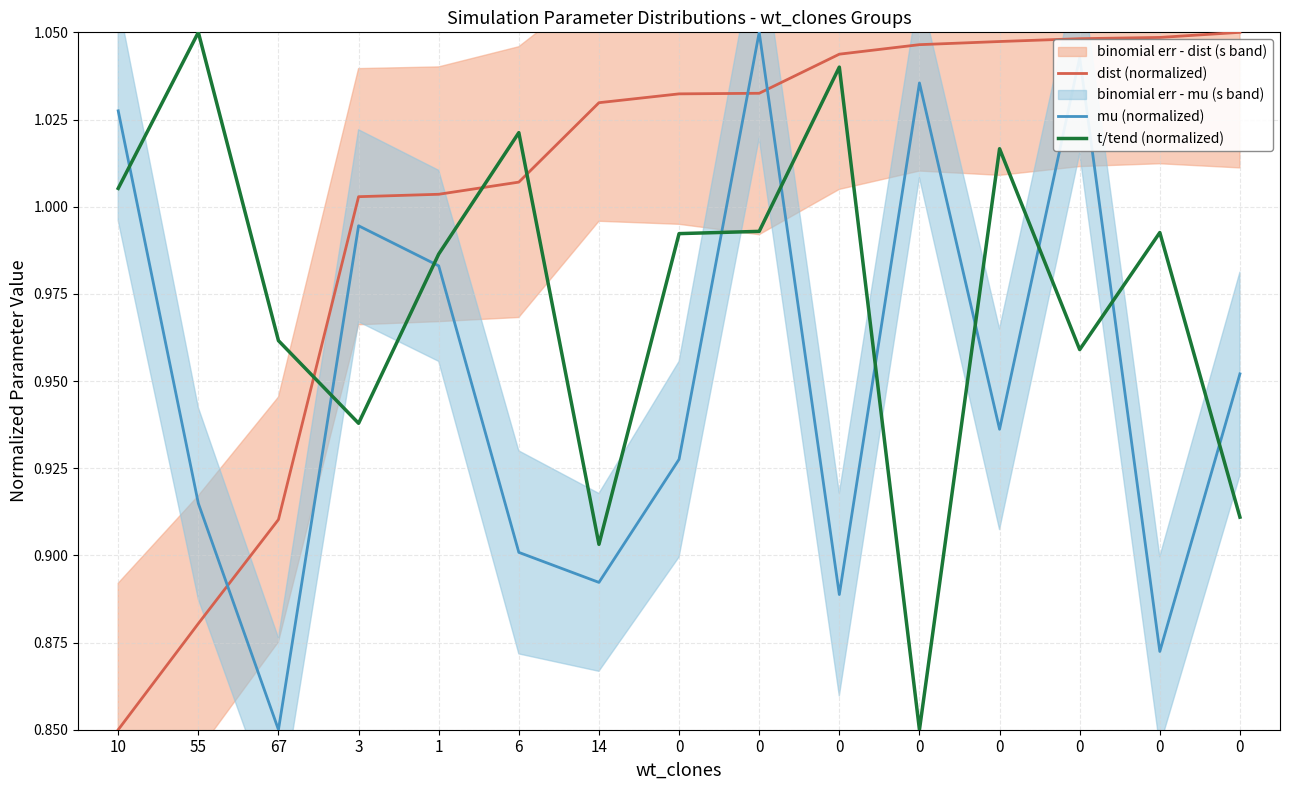

Which series ends up on top after the final intersection of dist (normalized) and t/tend (normalized)?

dist (normalized)